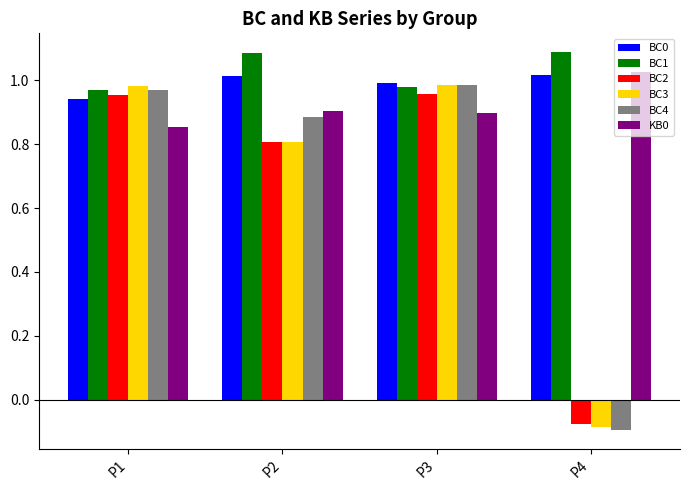

Which label corresponds to the smallest value in the chart?

P4